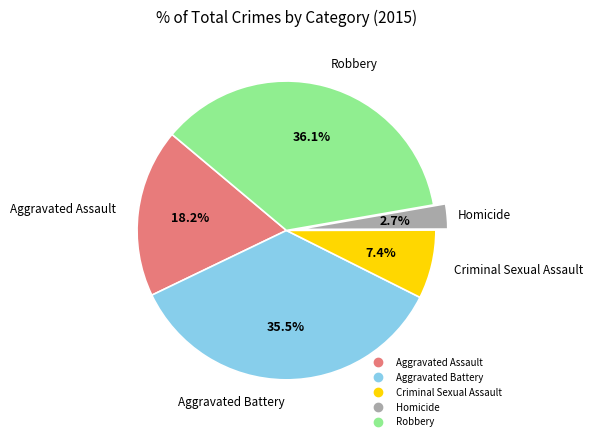

True or false: Robbery accounts for 21% of the total.

False